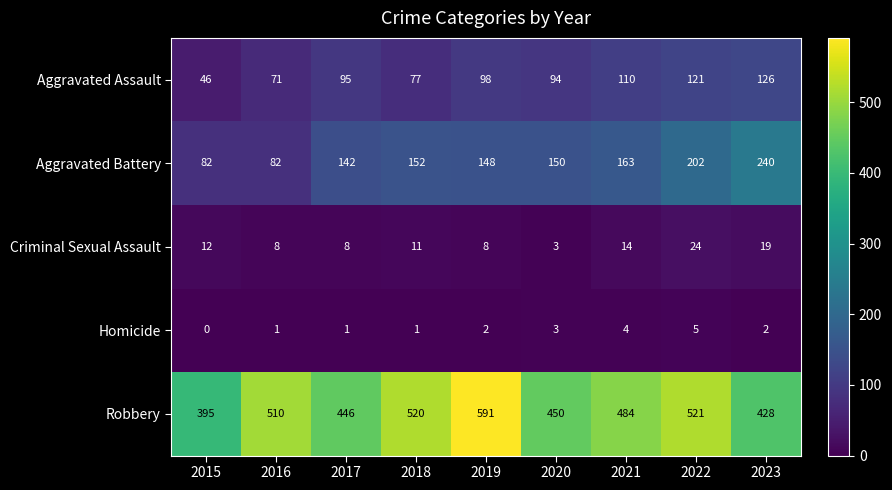

What is the difference between the maximum and minimum values in the Aggravated Battery series?

158